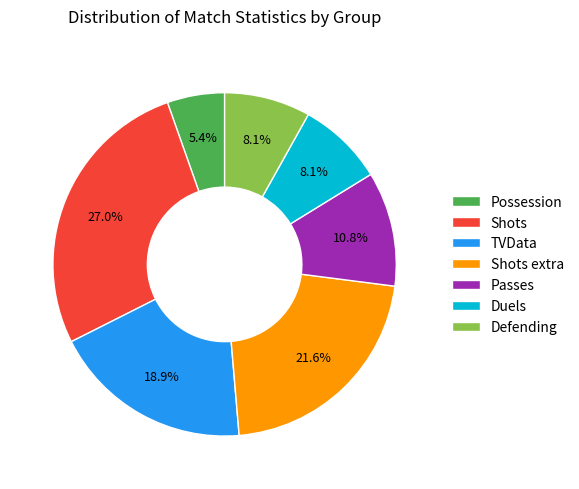

To the nearest percent, what is the combined percentage of Defending and Shots?

35%